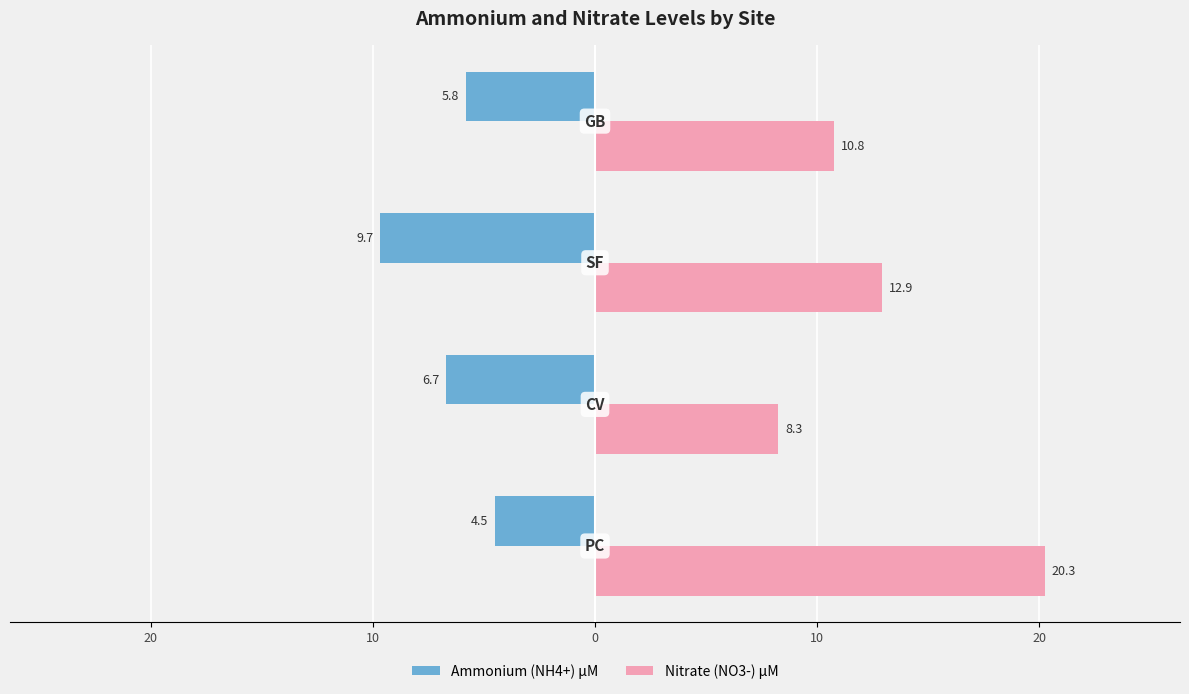

What are all the series names shown in the legend?

Ammonium (NH4+) µM, Nitrate (NO3-) µM